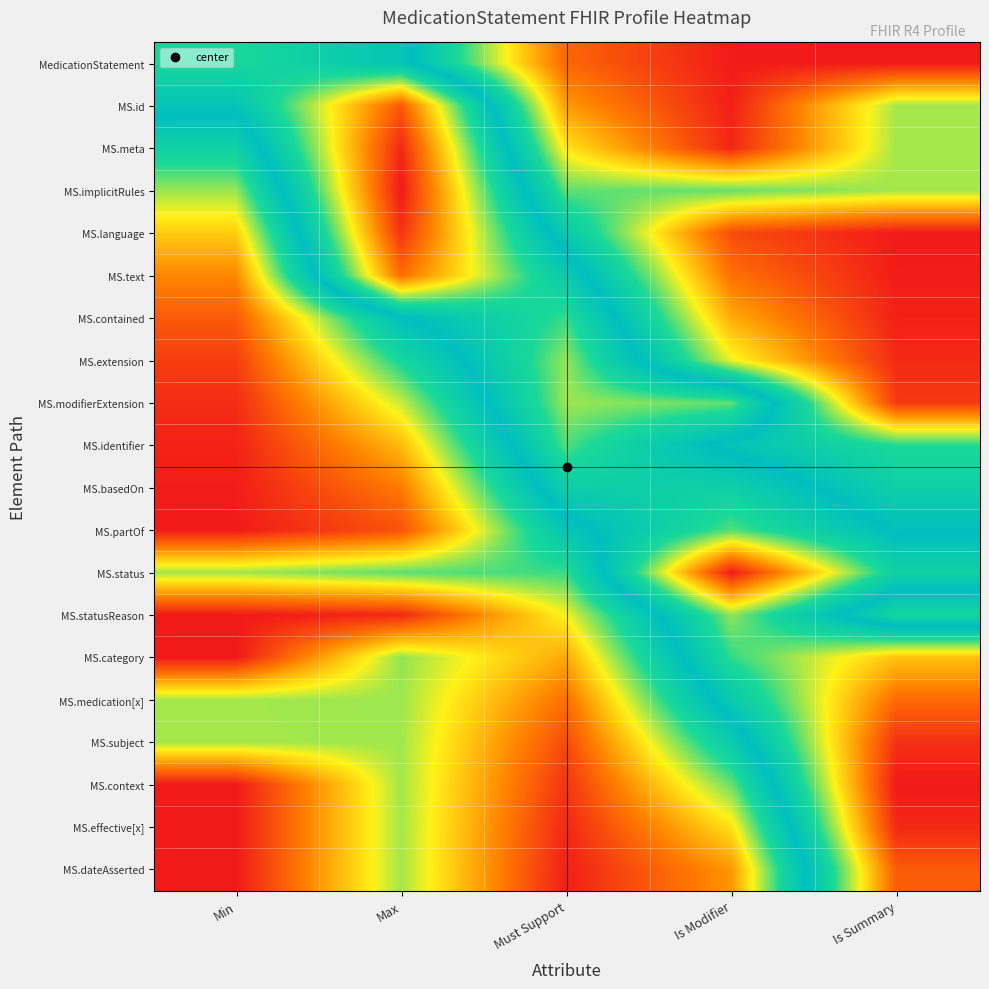

What is the maximum value shown in the chart?

1.0